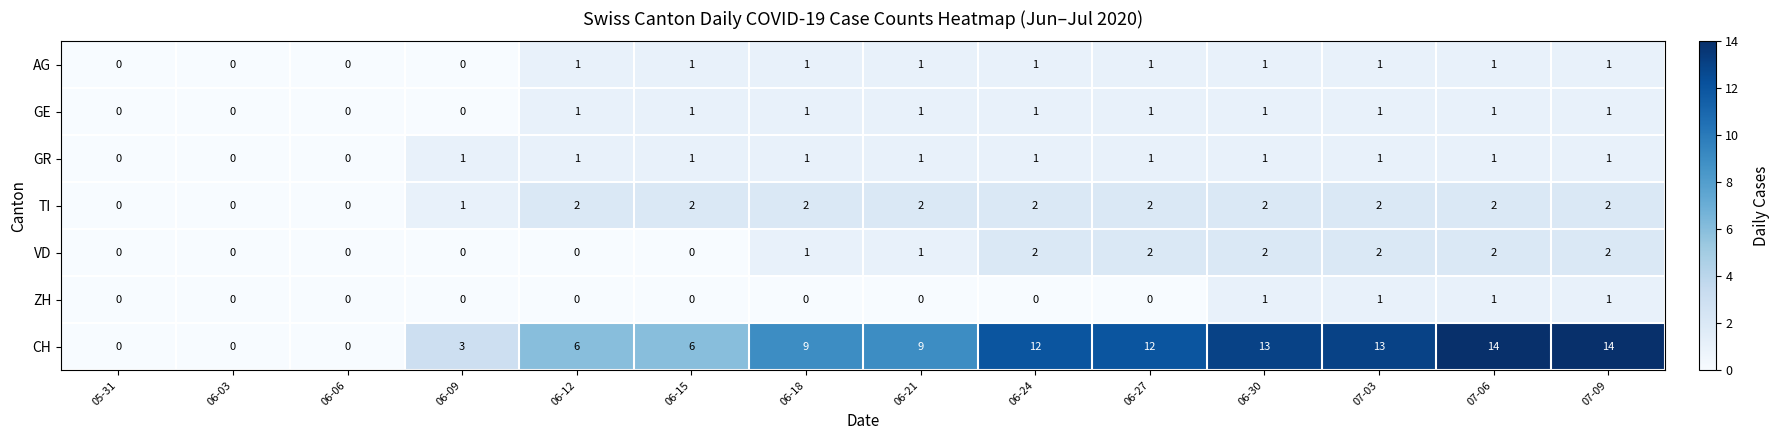

What is the sum of all CH values?

111